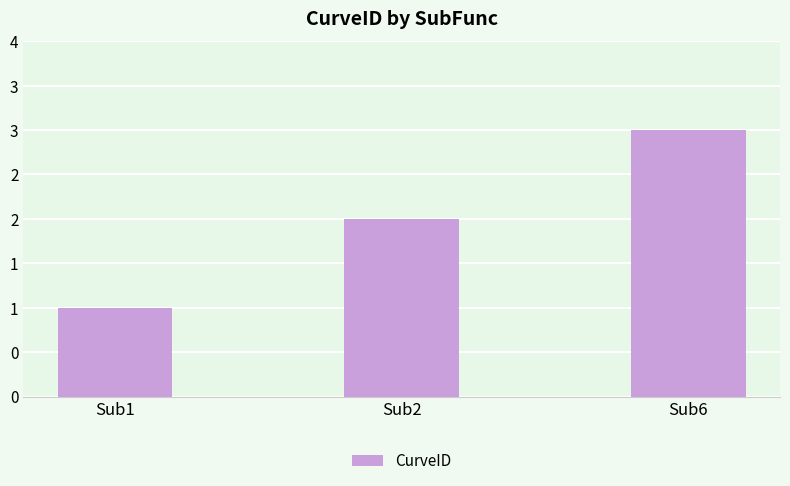

What is the approximate value at Sub6?

3